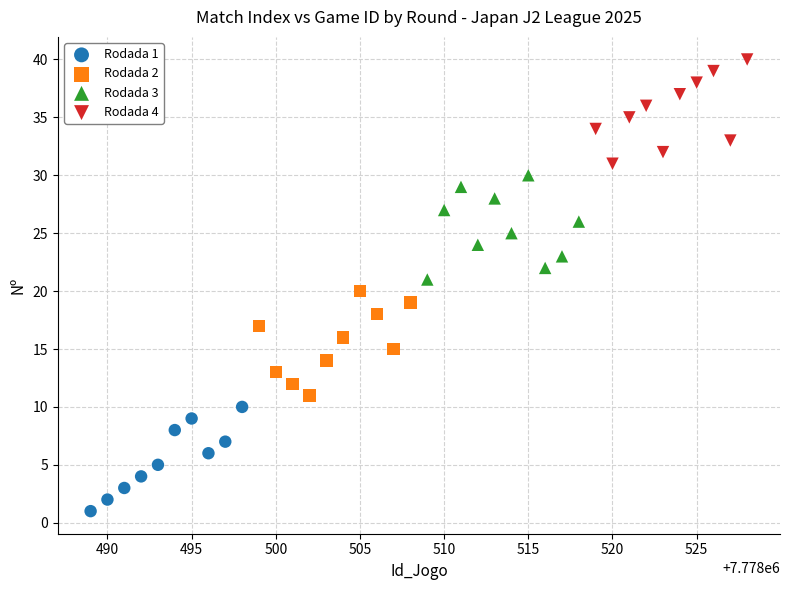

Which series reaches the maximum Y coordinate?

Rodada 4